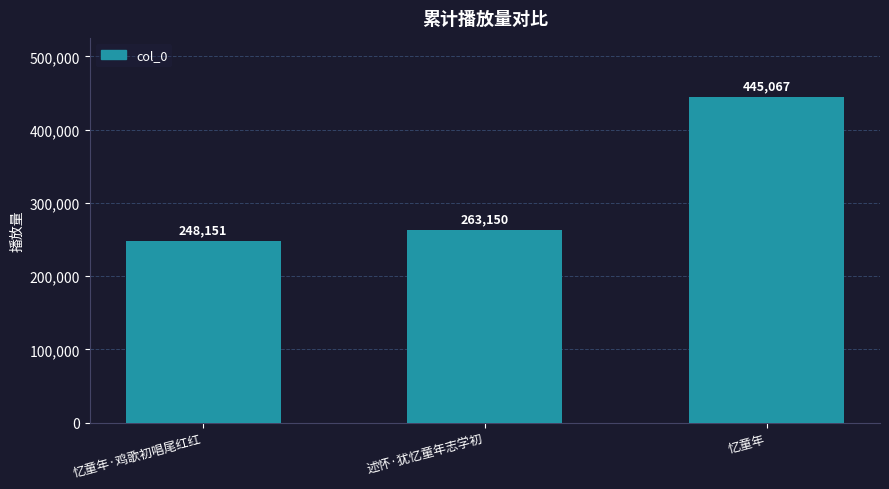

Does the chart contain stacked bars?

No